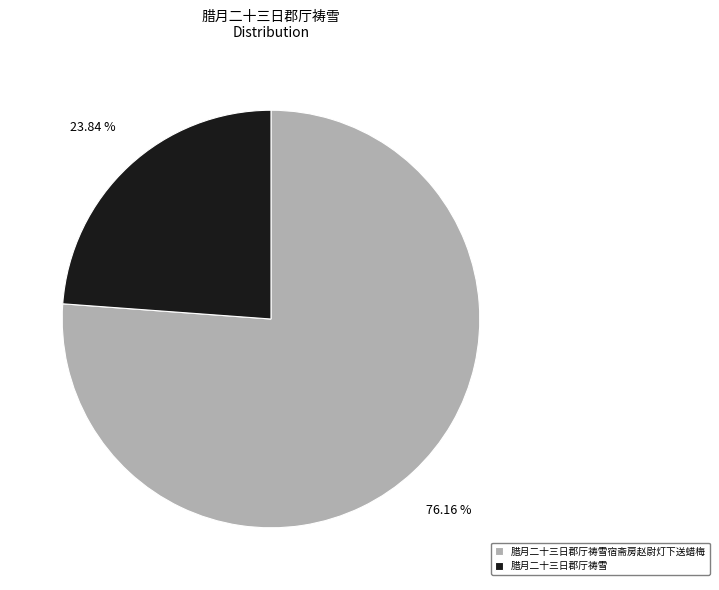

To the nearest percent, what portion does 腊月二十三日郡厅祷雪 represent?

24%